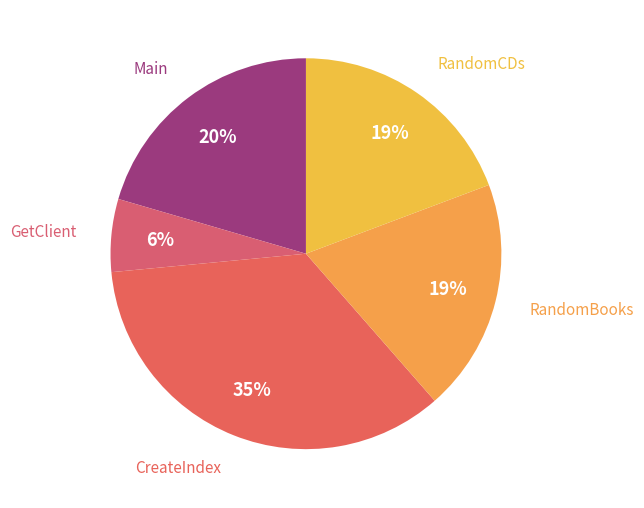

True or false: GetClient accounts for 6% of the total.

True